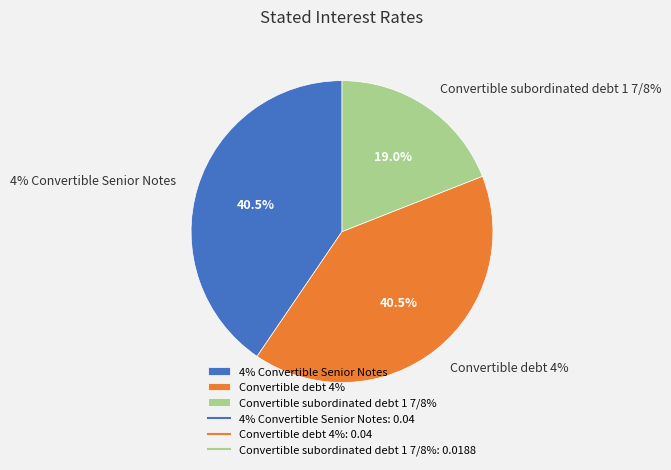

The Convertible subordinated debt 1 7/8% slice represents 19% of the pie. True or false?

True